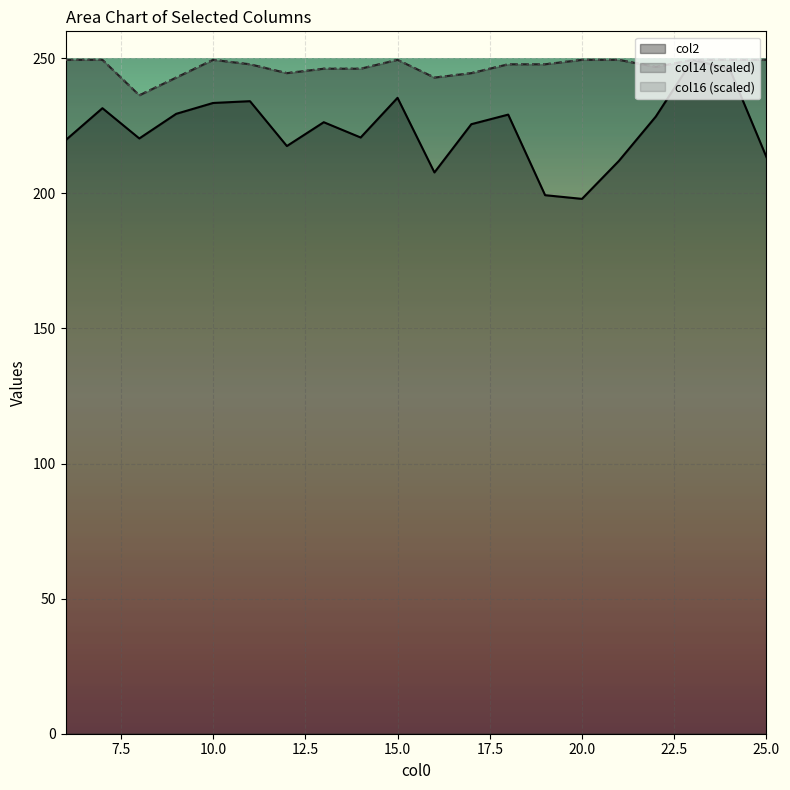

Reading right to left, what are all the values shown in this chart?

col2: 25=213.5	24=246.2	23=249.4	22=228.4	21=212.0	20=198.0	19=199.3	18=229.2	17=225.6	16=207.8	15=235.4	14=220.7	13=226.4	12=217.5	11=234.1	10=233.5	9=229.5	8=220.3	7=231.5	6=219.7
col14: 25=249.4	24=249.4	23=249.4	22=246.8	21=249.4	20=249.4	19=247.8	18=247.8	17=244.5	16=242.9	15=249.4	14=246.2	13=246.2	12=244.5	11=247.8	10=249.4	9=242.9	8=236.3	7=249.4	6=249.4
col16: 25=249.4	24=249.4	23=249.4	22=246.8	21=249.4	20=249.4	19=247.8	18=247.8	17=244.5	16=242.9	15=249.4	14=246.2	13=246.2	12=244.5	11=247.8	10=249.4	9=242.9	8=236.3	7=249.4	6=249.4